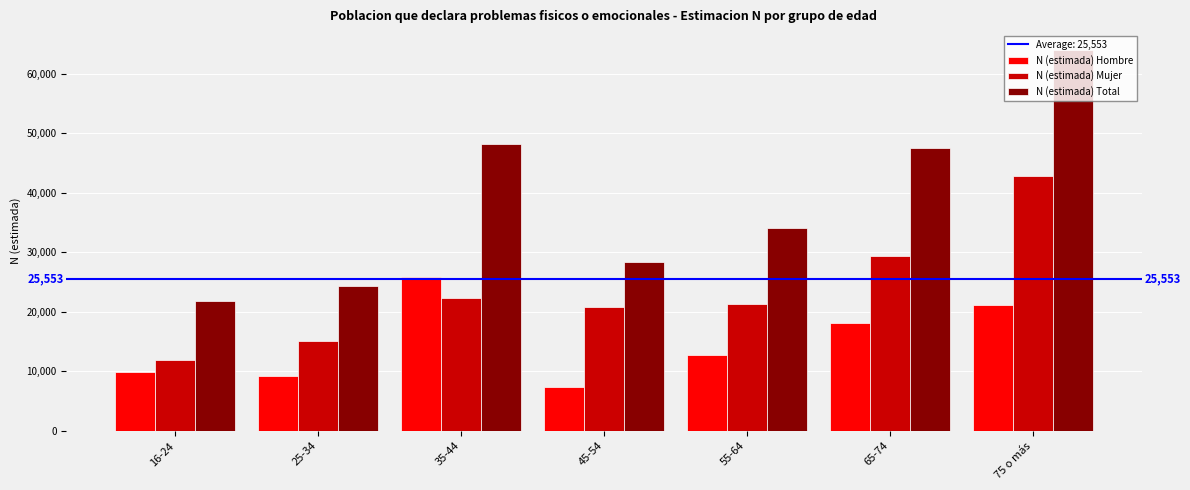

Which series has the largest range (max minus min)?

N (estimada) Total